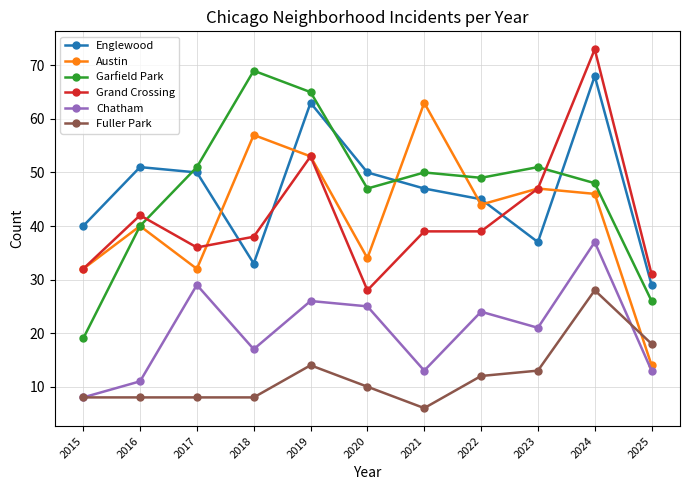

At which label does Grand Crossing first exceed 39?

2016